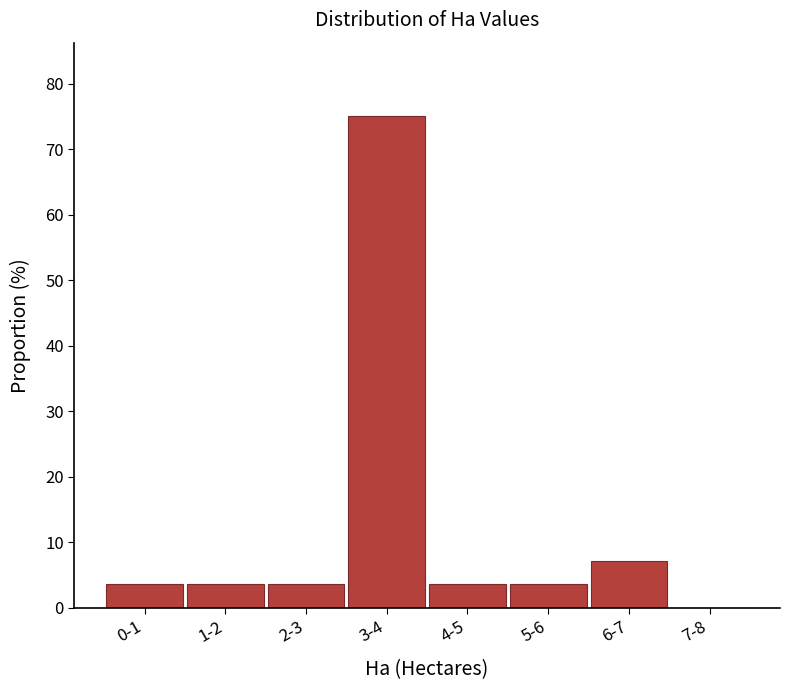

Reading left to right, what are all the values shown in this chart?

0-1=3.6	1-2=3.6	2-3=3.6	3-4=75.0	4-5=3.6	5-6=3.6	6-7=7.1	7-8=0.0